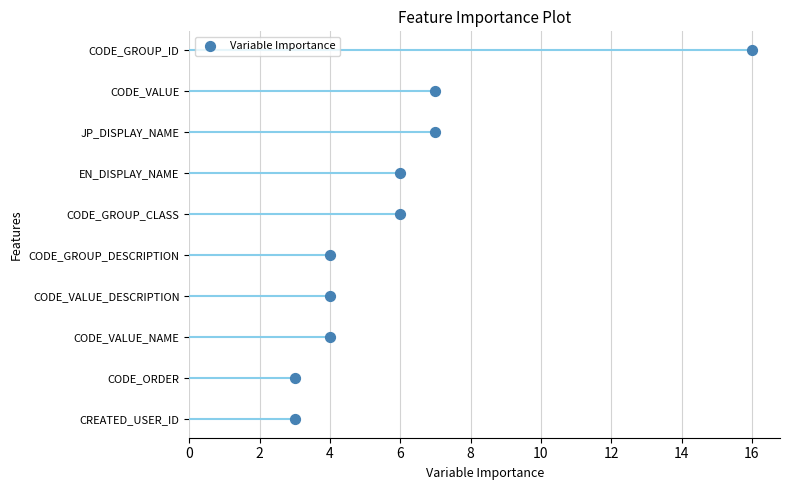

What is the change in value from 6 to 8?

+1